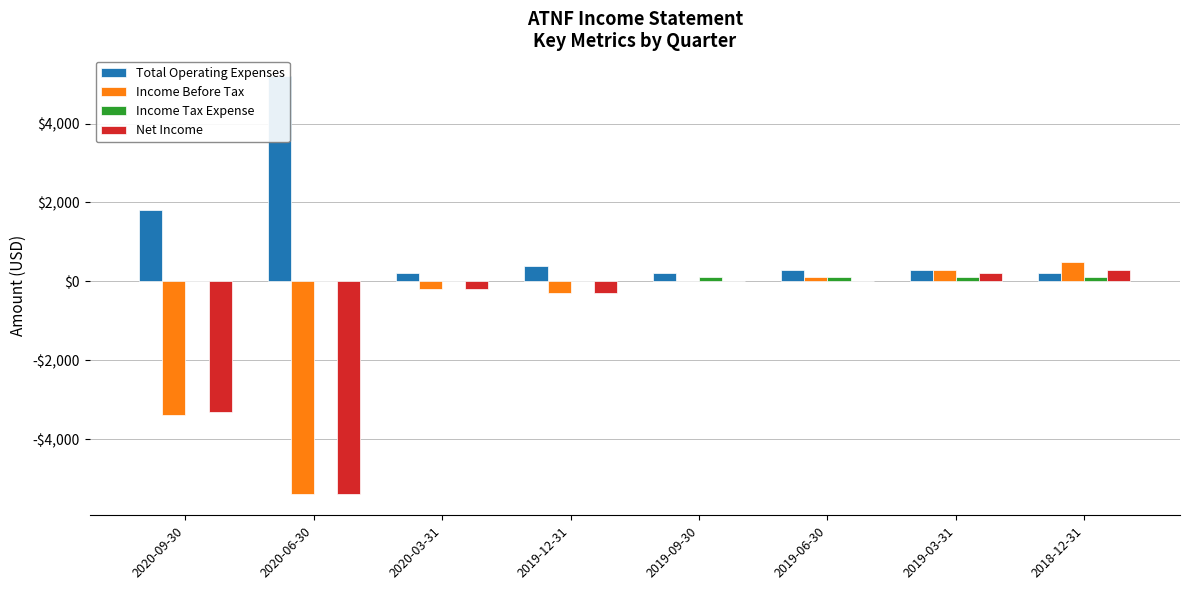

True or false: Total Operating Expenses has a value of 78 at 2020-03-31.

False